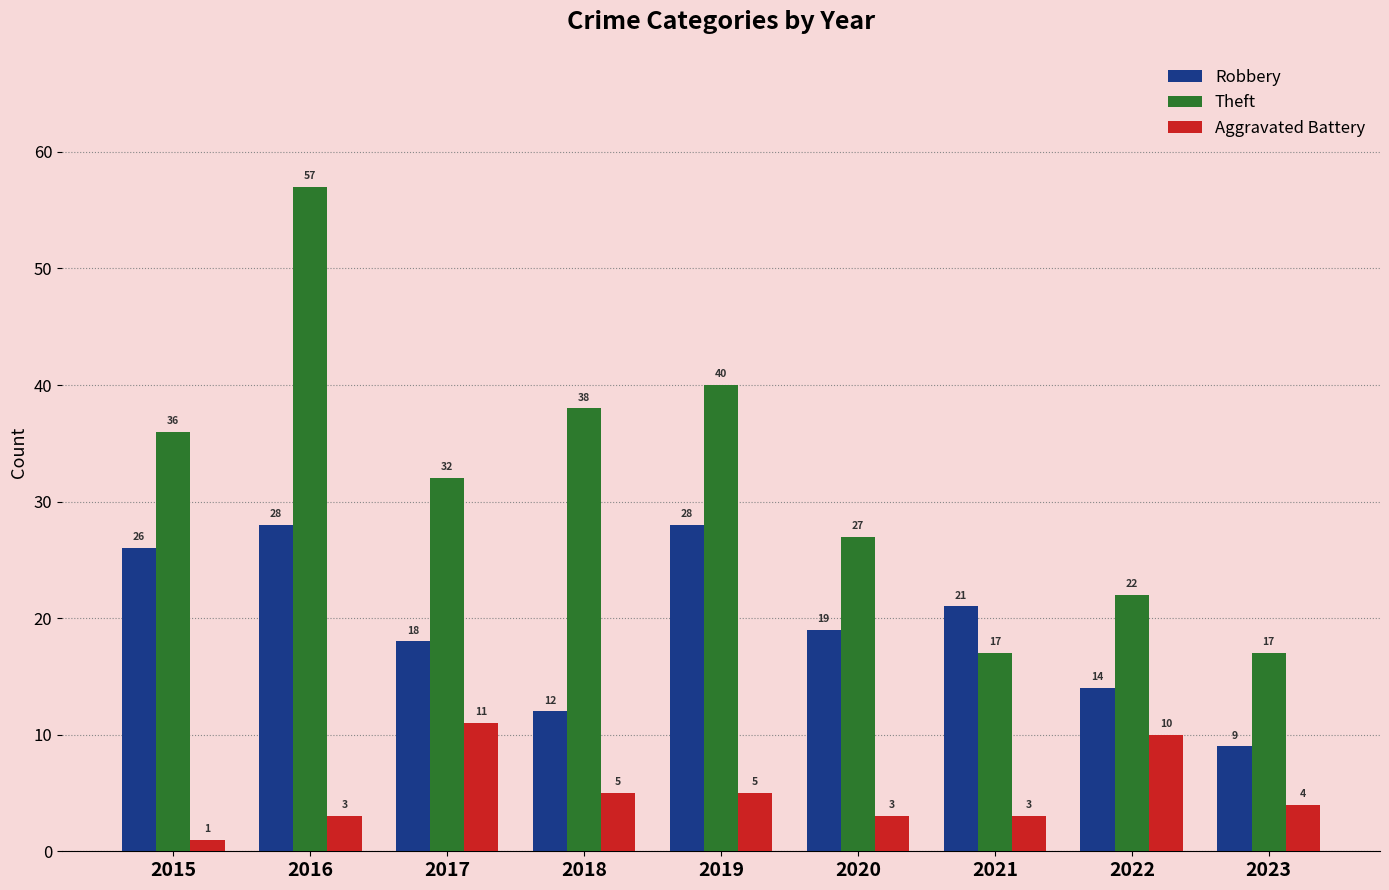

Where does the Aggravated Battery series first go above 4?

2017